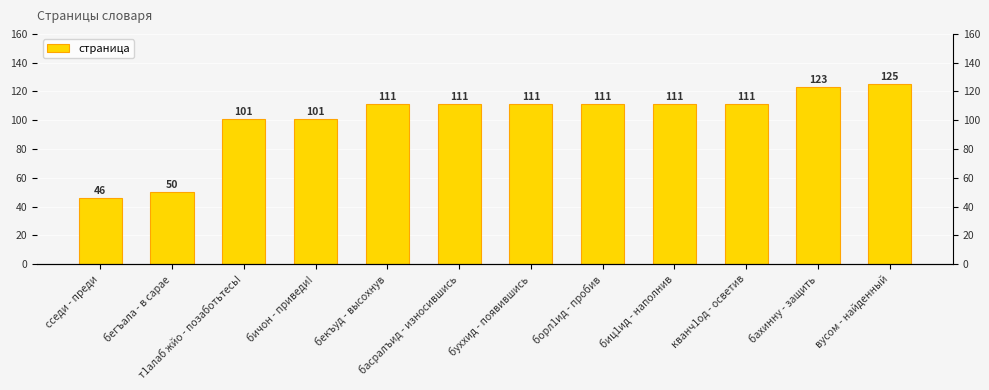

Are the bars horizontal?

No